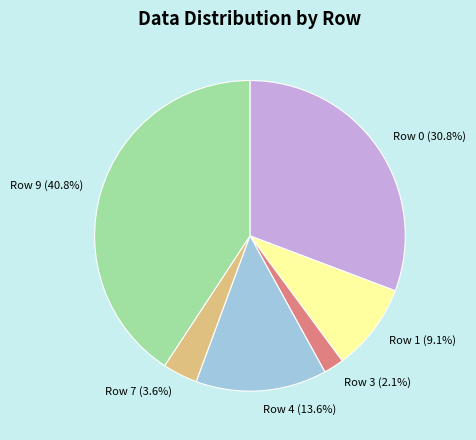

Which slice is the smallest?

Row 3